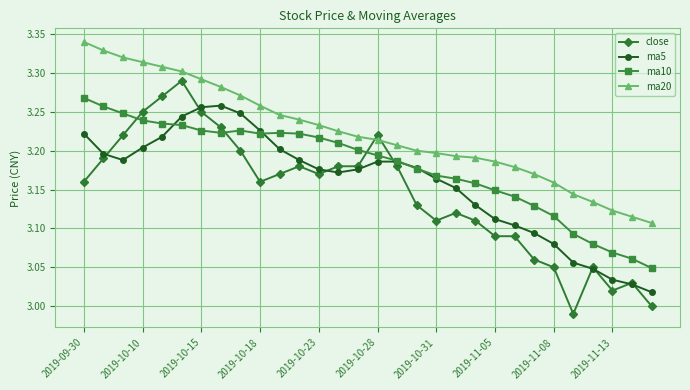

How many times do close and ma10 cross each other?

4